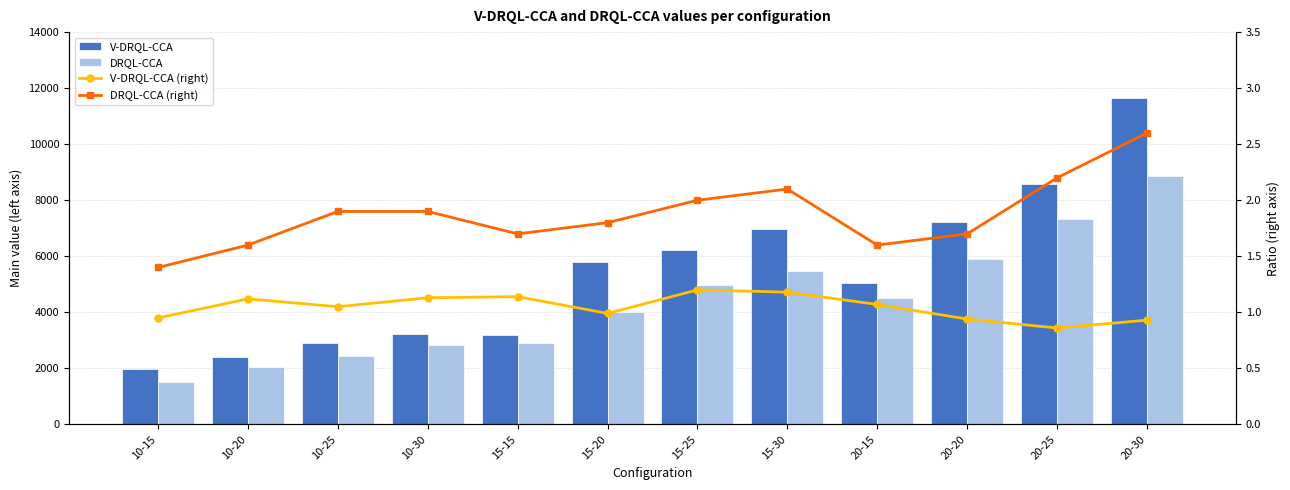

Are the bars grouped side by side (vs. stacked)?

Yes